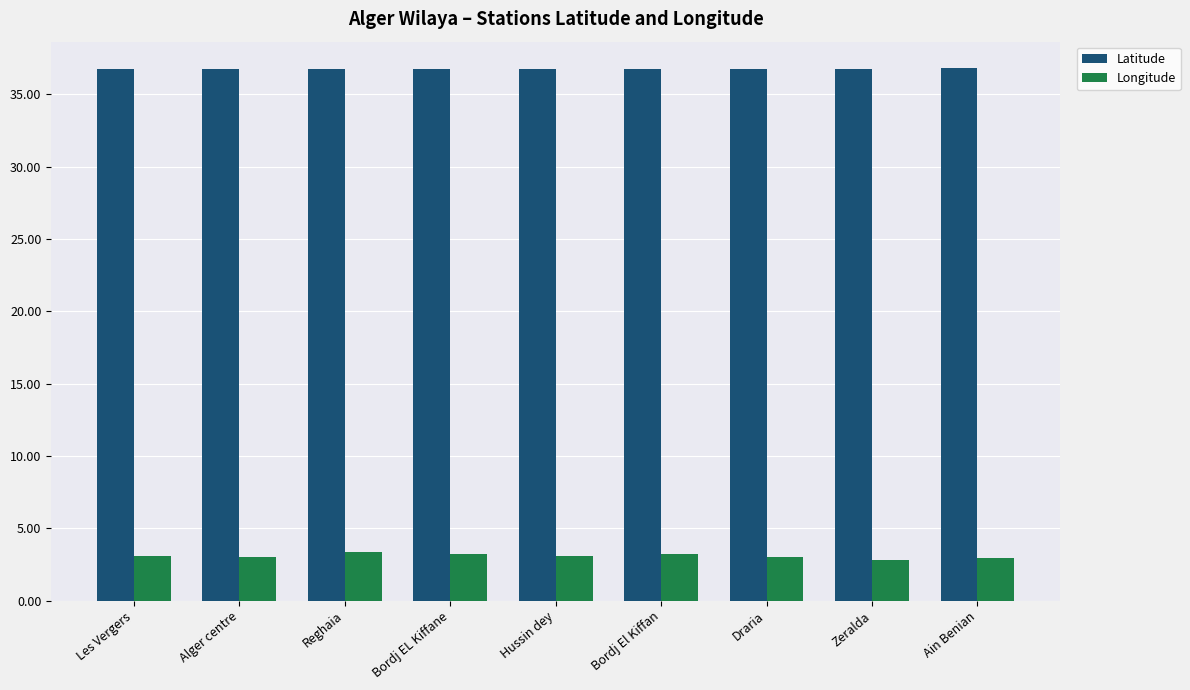

The Longitude series shows 3.1 at Les Vergers. True or false?

True